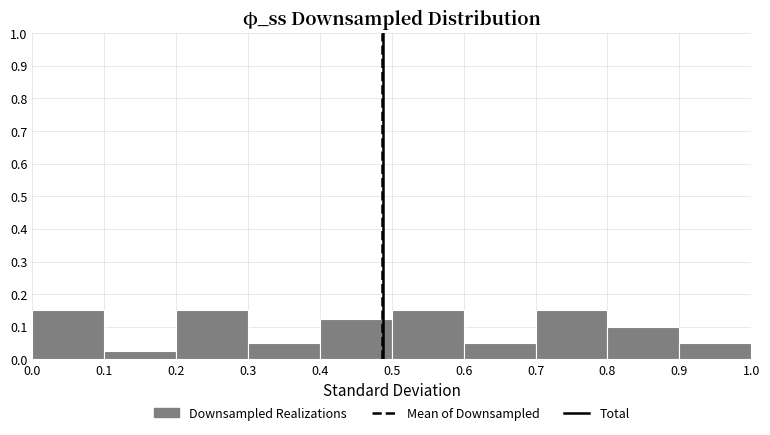

What is the height of the bar covering 0.3 to 0.4 on the x-axis? The values are not printed on the chart, so give them approximately, as read against the axis.

0.05